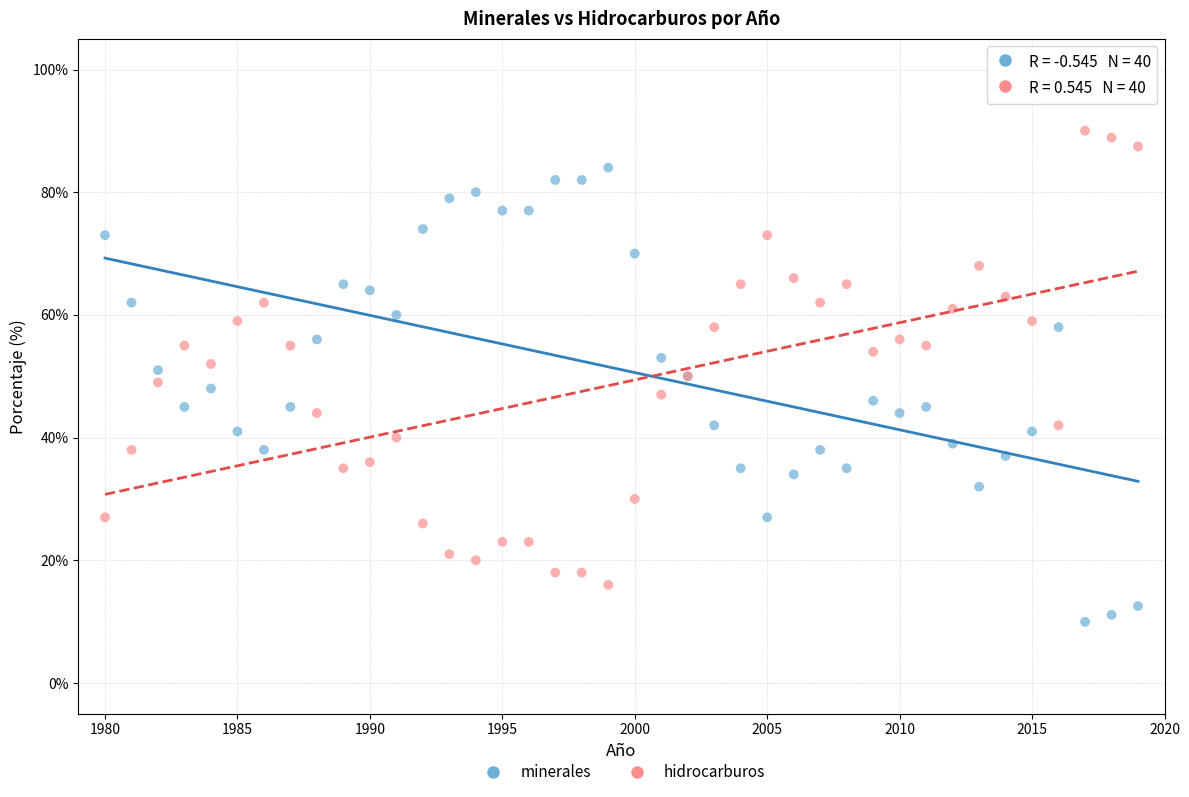

Which series contains the lowest Y value?

minerales